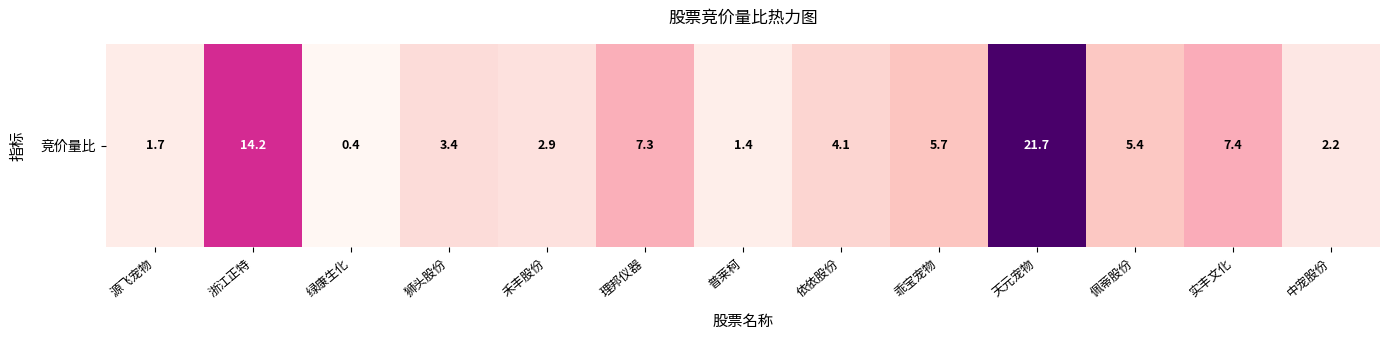

At which label does the data first exceed 4?

浙江正特